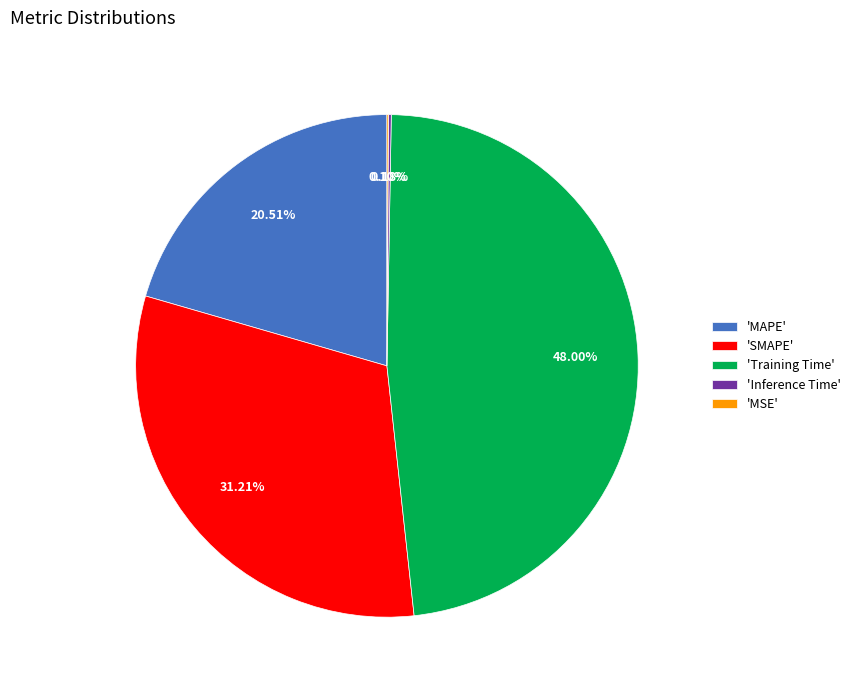

Do 'SMAPE' and 'Training Time' together represent more than half of the pie?

Yes